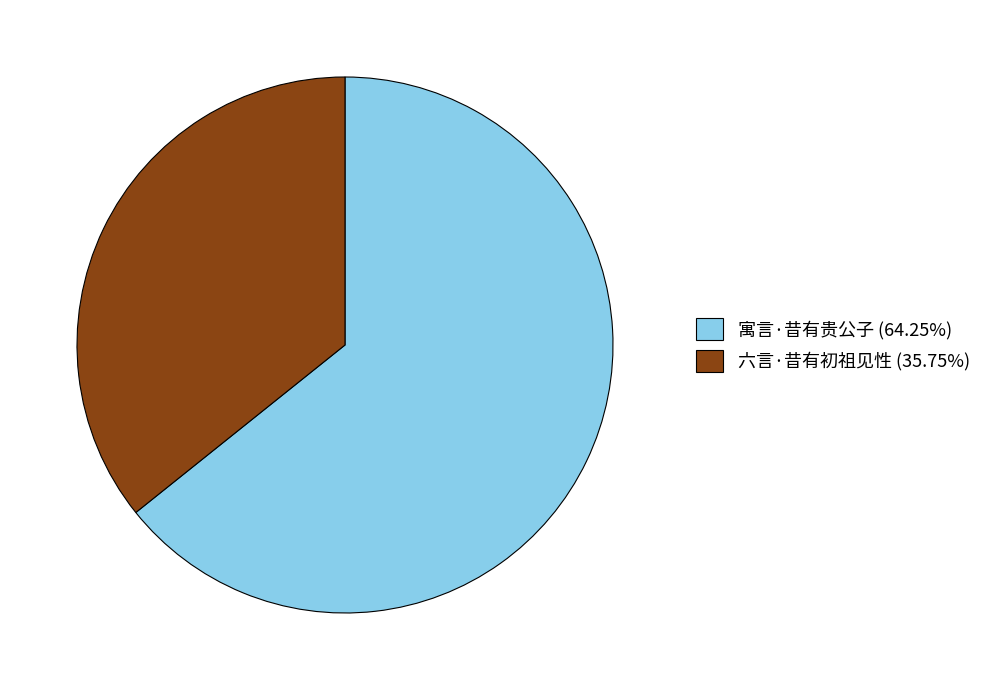

What is the majority slice?

寓言·昔有贵公子